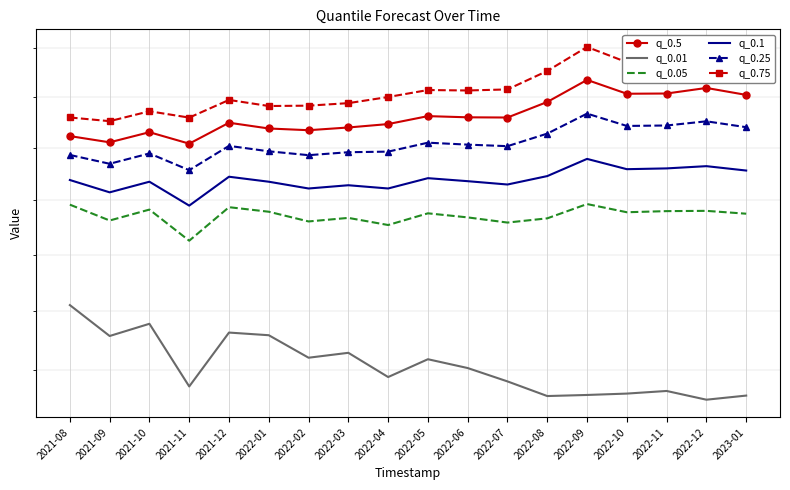

True or false: q_0.75 and q_0.1 intersect in this chart.

False